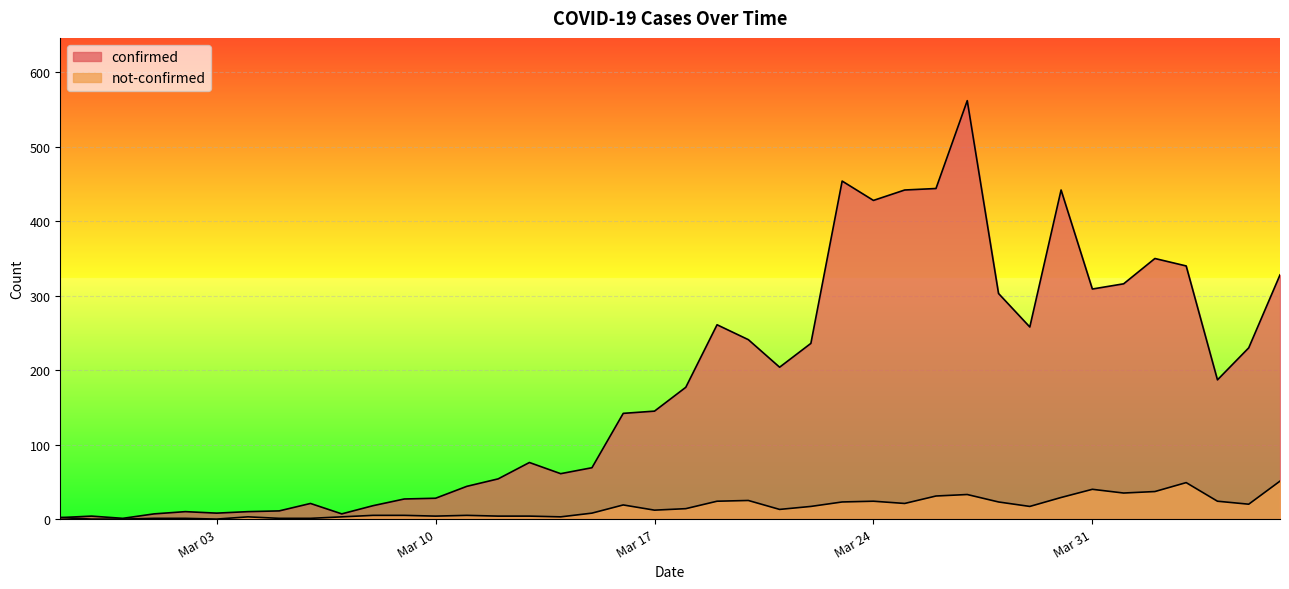

List the series in order of their peak value, highest first.

confirmed, not-confirmed